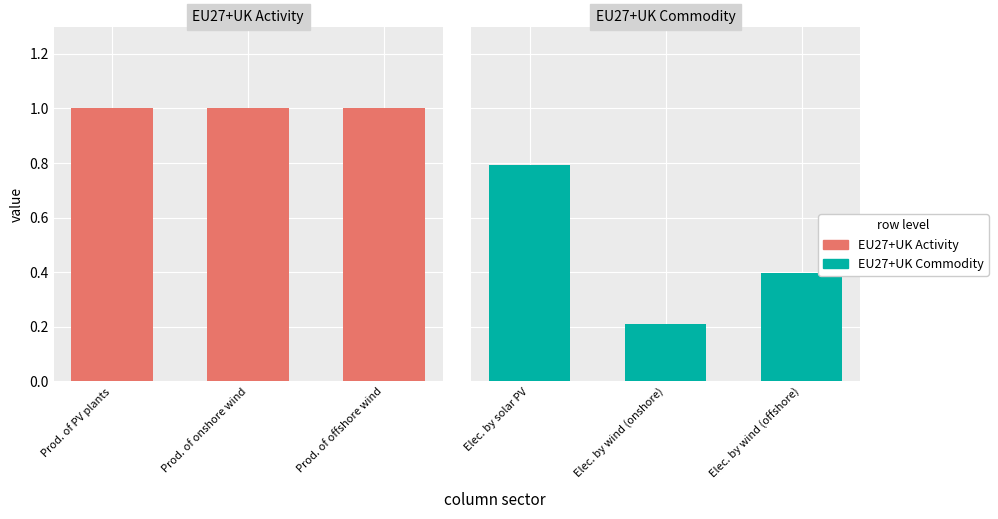

Are the bars horizontal?

No